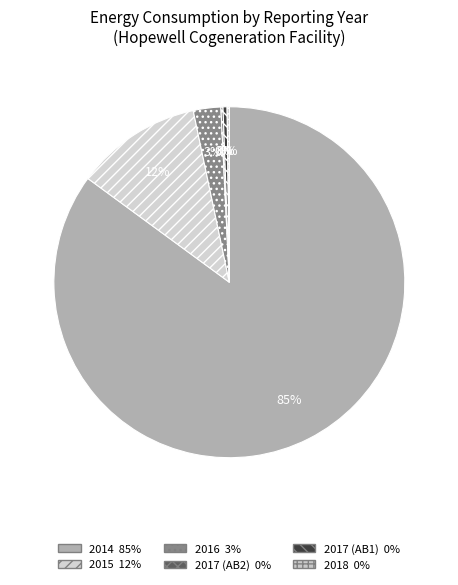

How many slices are in this pie chart?

6